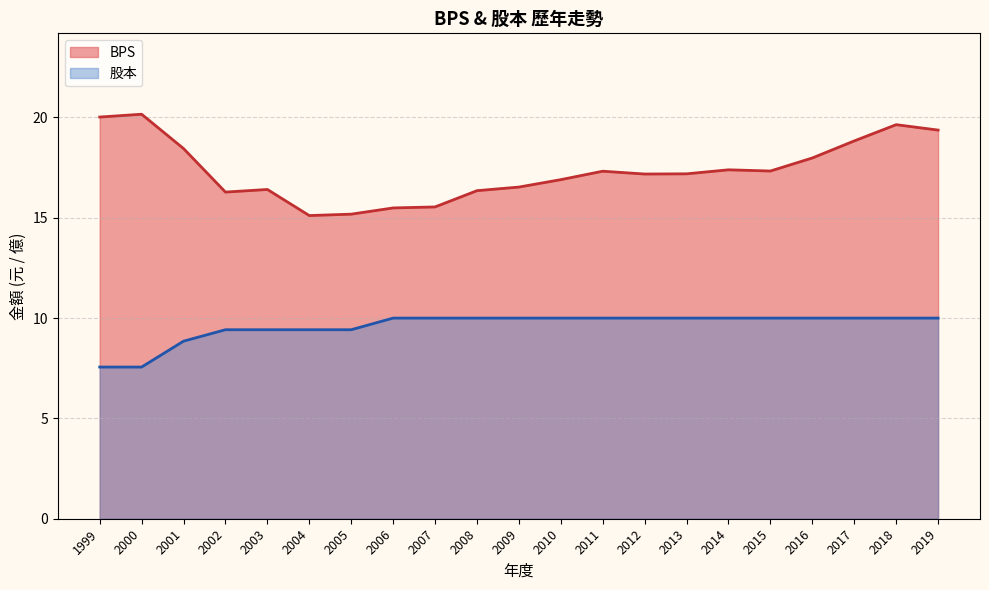

How many distinct data groups are displayed?

2